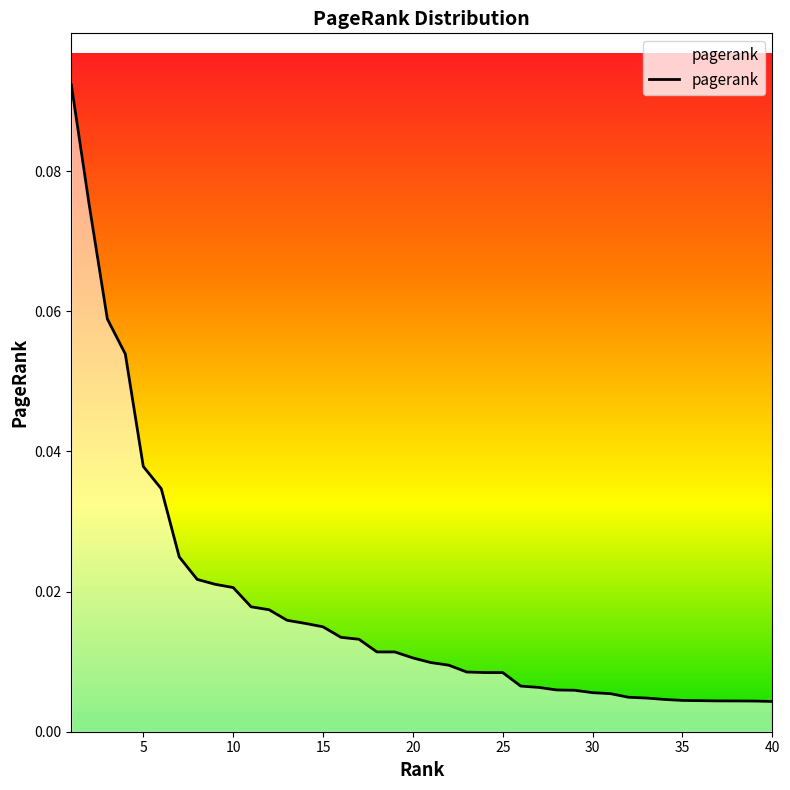

Which category has the highest value across all series?

1